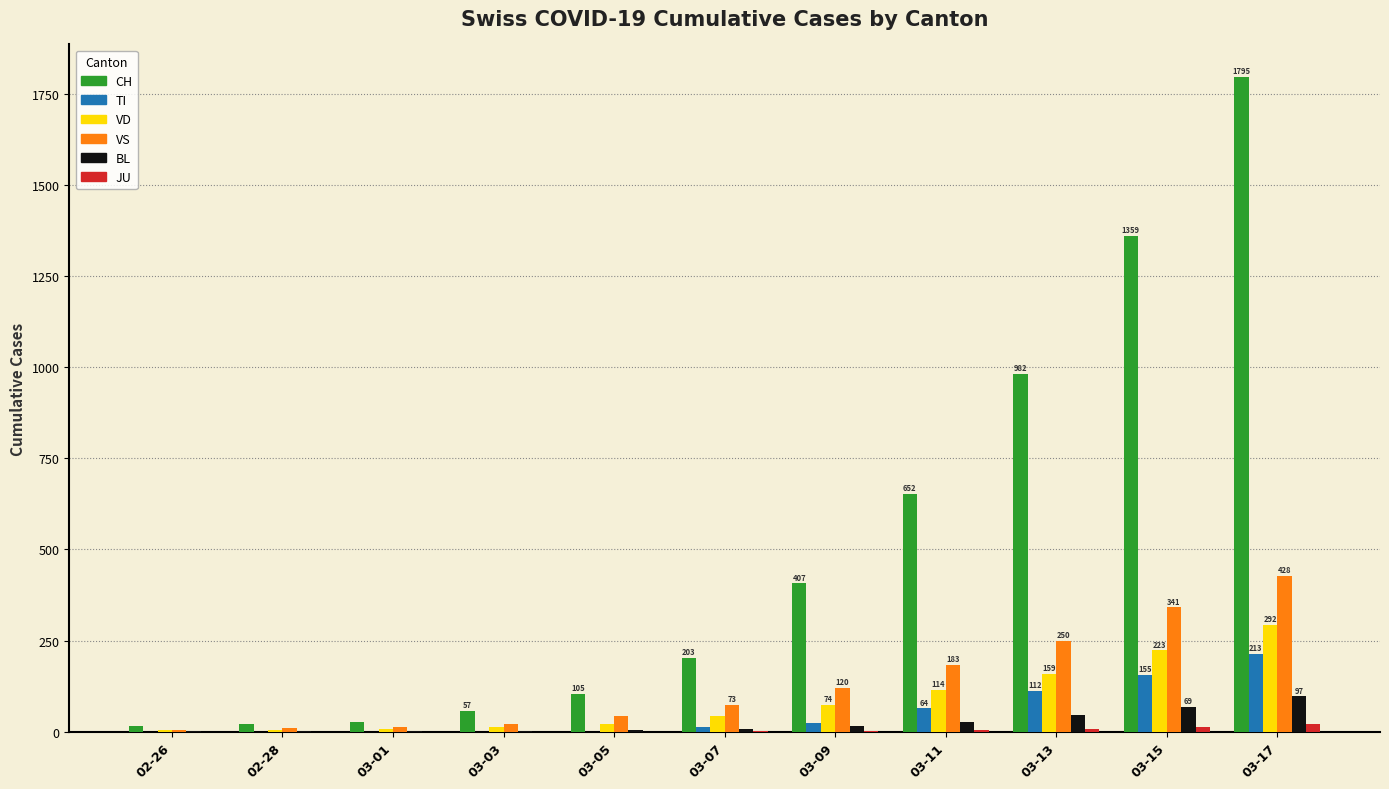

What is the difference between the VD values at 03-01 and 03-13?

151